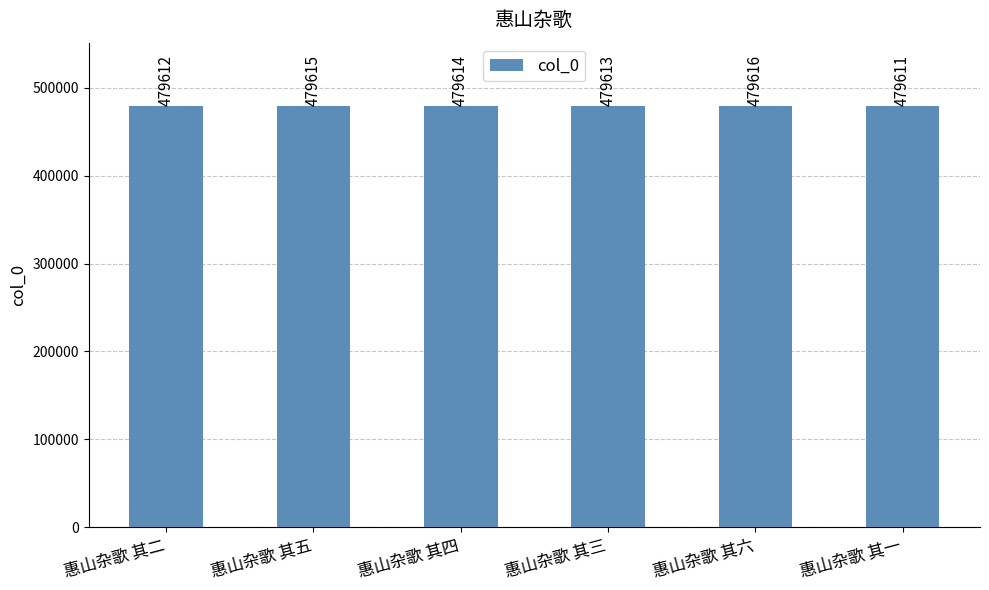

Rank the categories by value from highest to lowest.

惠山杂歌 其六, 惠山杂歌 其五, 惠山杂歌 其四, 惠山杂歌 其三, 惠山杂歌 其二, 惠山杂歌 其一